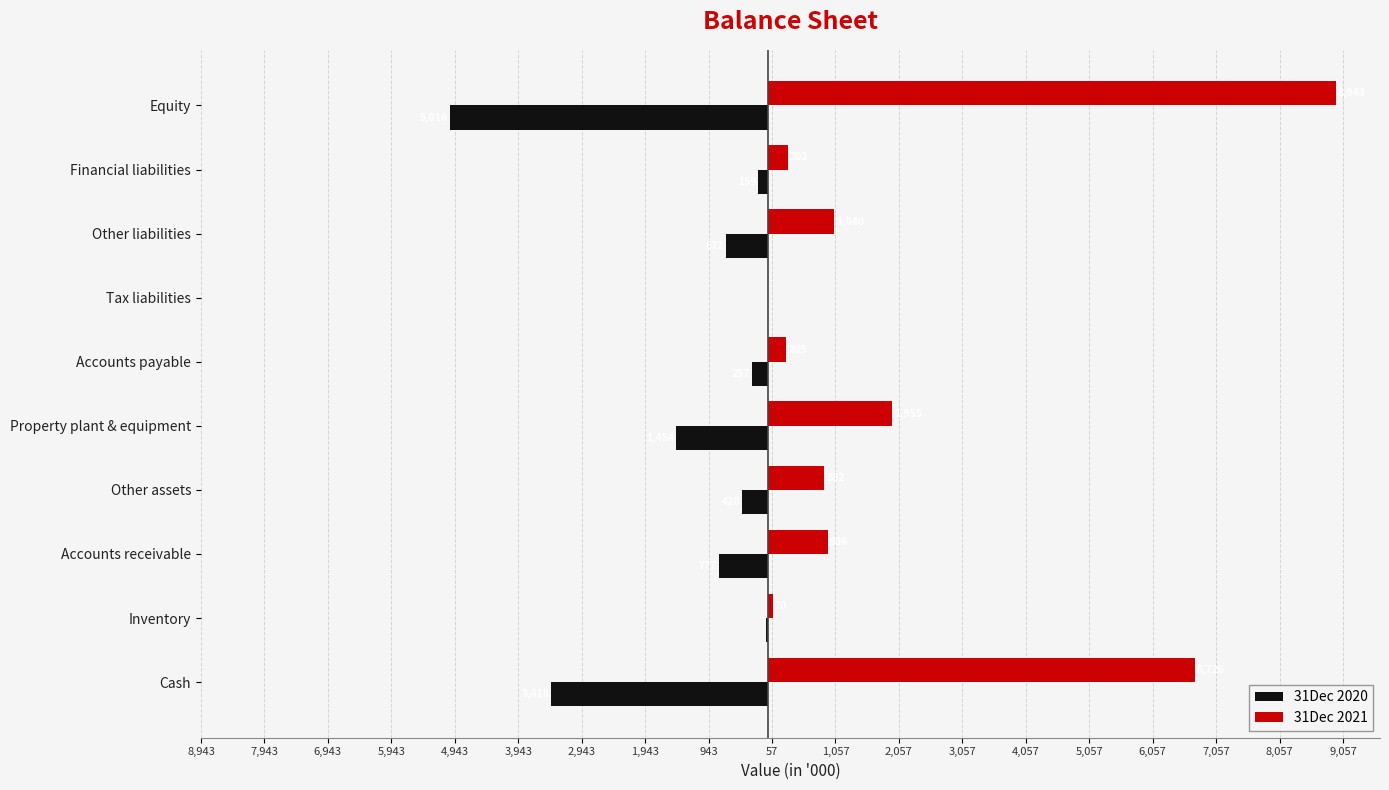

What are all the series names shown in the legend?

31Dec 2020, 31Dec 2021